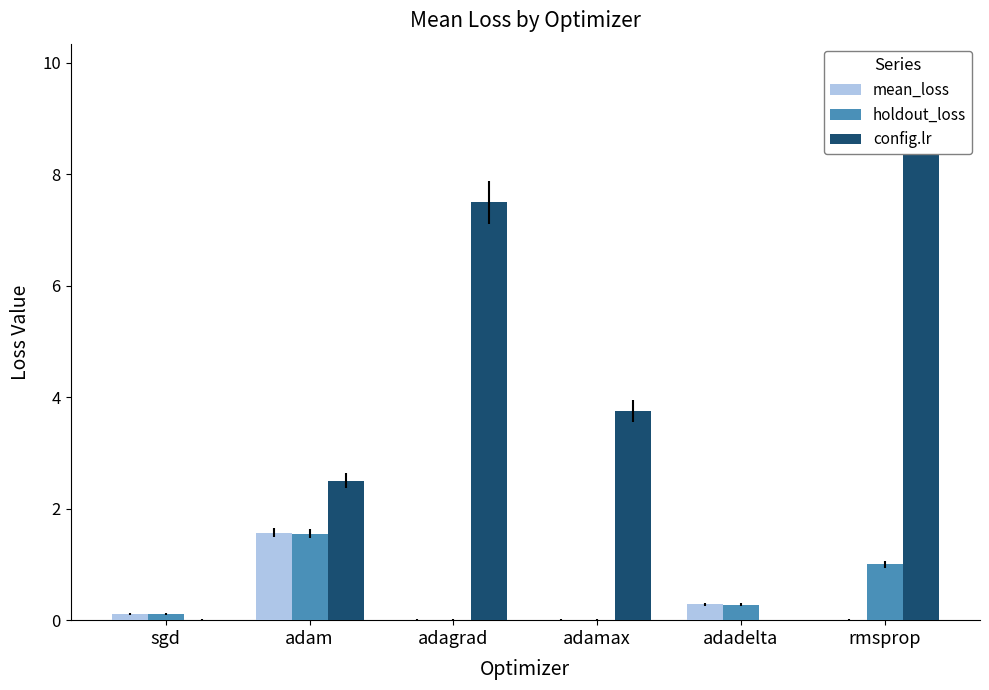

What is the sum of the mean_loss values at sgd and adam?

1.7